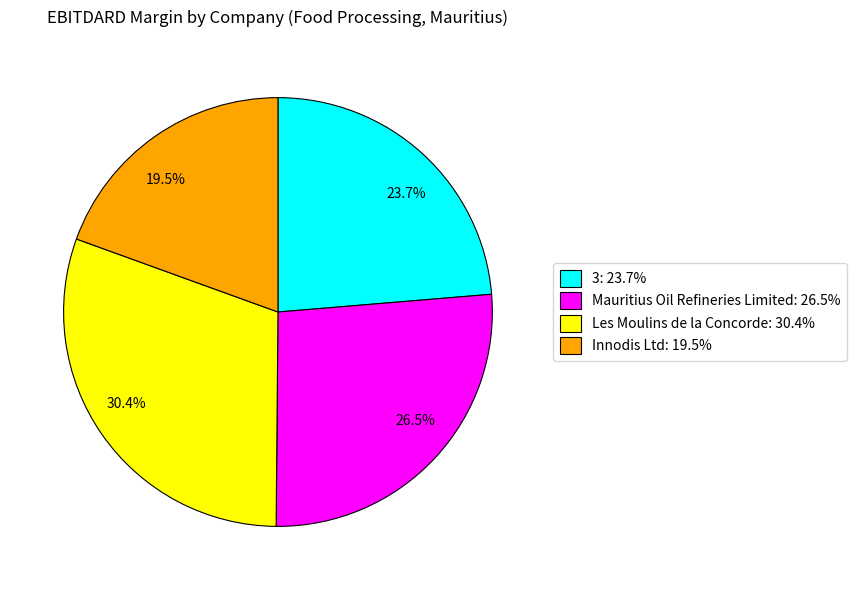

What portion of the pie excludes 19.5%?

80.5%